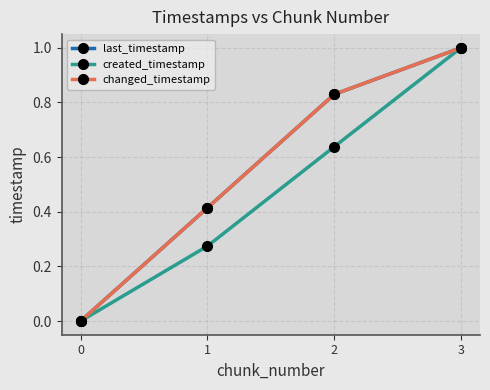

Is this an area chart (filled region under the line)?

No